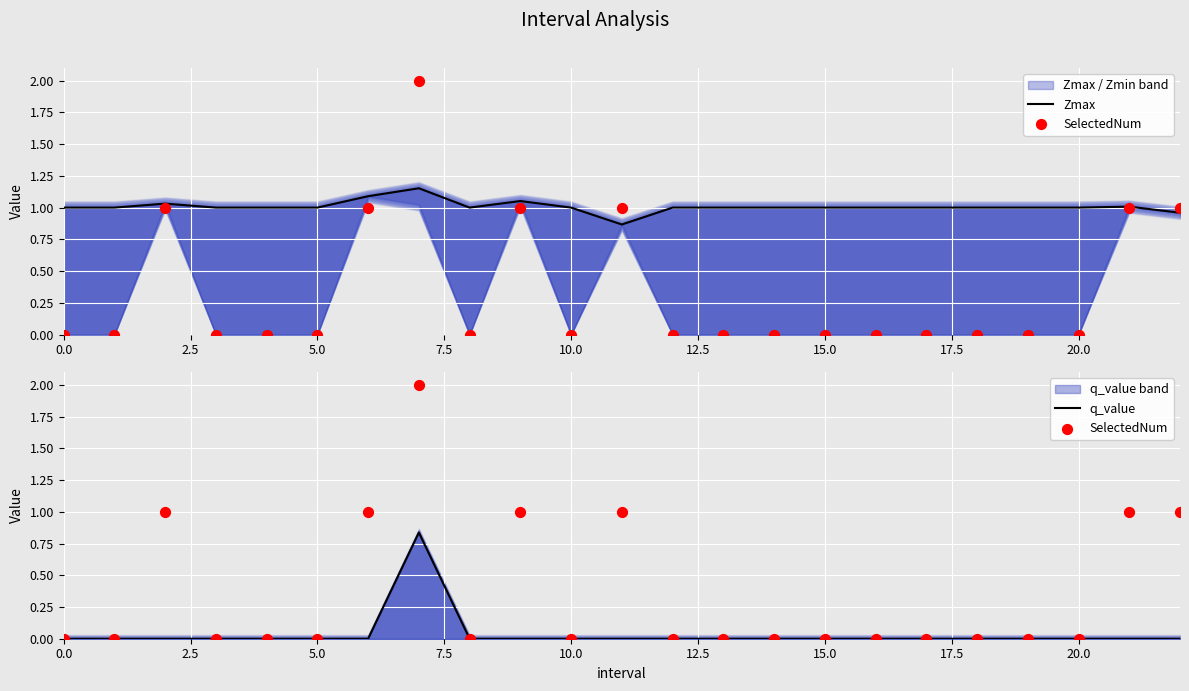

Which series has the largest total across all categories?

Zmax